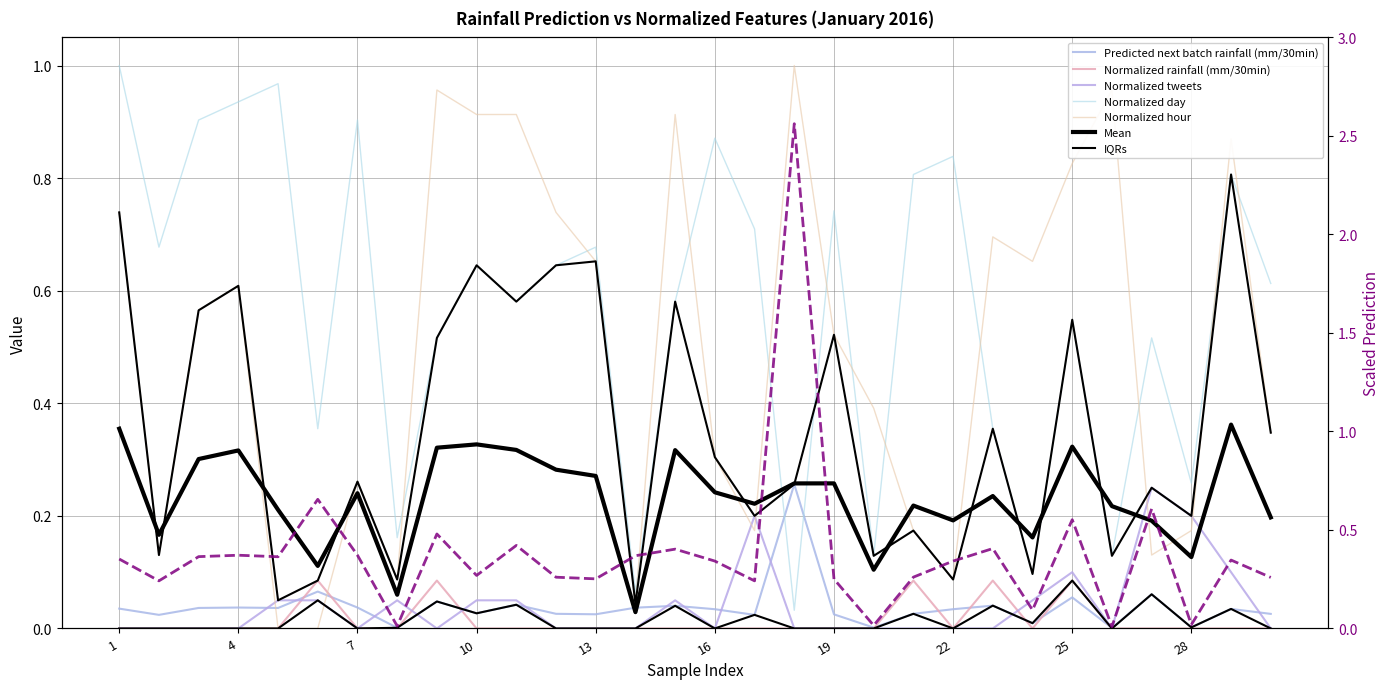

True or false: Predicted next batch rainfall (mm/30min) has more than 2 points higher than both neighbors.

True